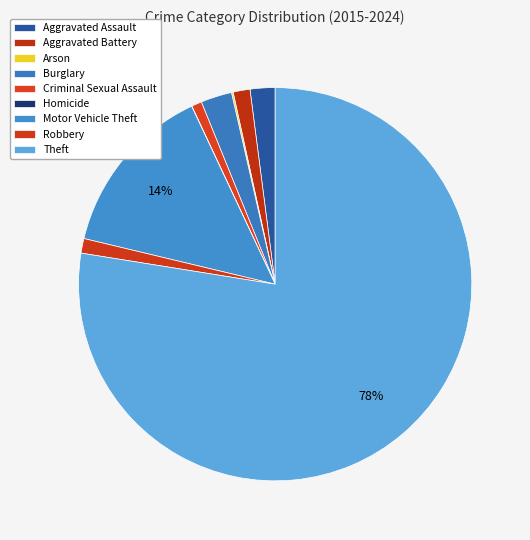

Rank the categories by value from highest to lowest.

Theft, Motor Vehicle Theft, Burglary, Aggravated Assault, Aggravated Battery, Robbery, Criminal Sexual Assault, Arson, Homicide